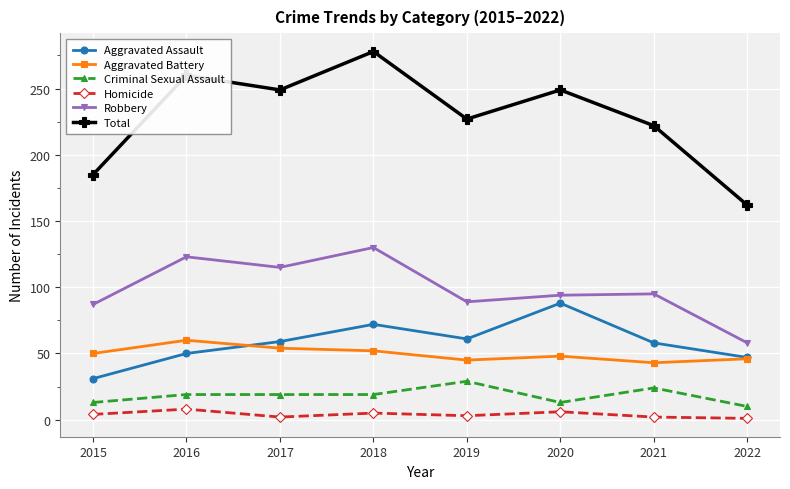

Which series has the widest spread of values?

Total